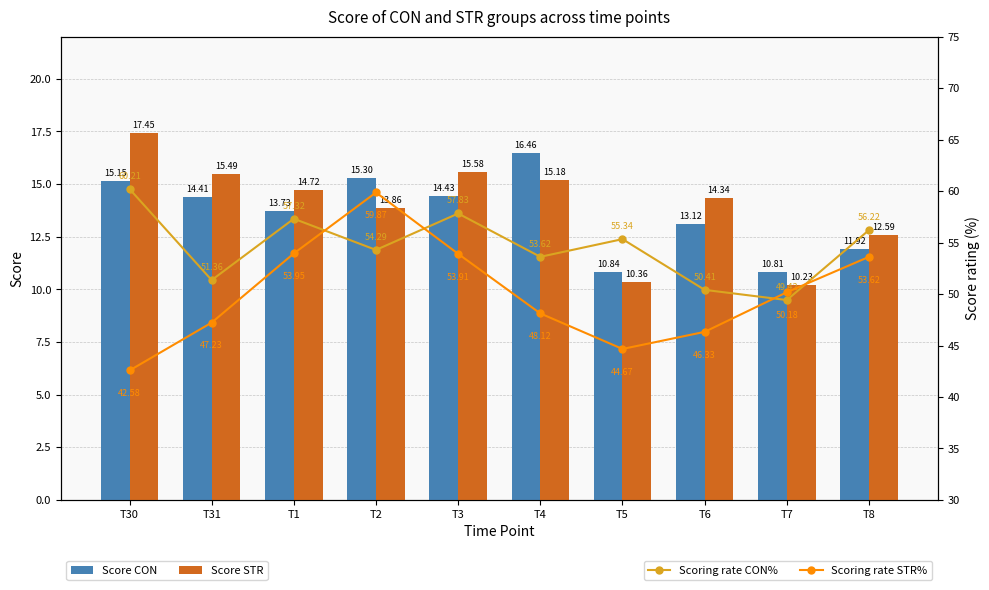

Reading right to left, list all the values displayed in this chart.

CON: 11.9	10.8	13.1	10.8	16.5	14.4	15.3	13.7	14.4	15.1
STR: 12.6	10.2	14.3	10.4	15.2	15.6	13.9	14.7	15.5	17.4
Scoring rate CON%: 56.2	49.4	50.4	55.3	53.6	57.8	54.3	57.3	51.4	60.2
Scoring rate STR%: 53.6	50.2	46.3	44.7	48.1	53.9	59.9	54.0	47.2	42.6